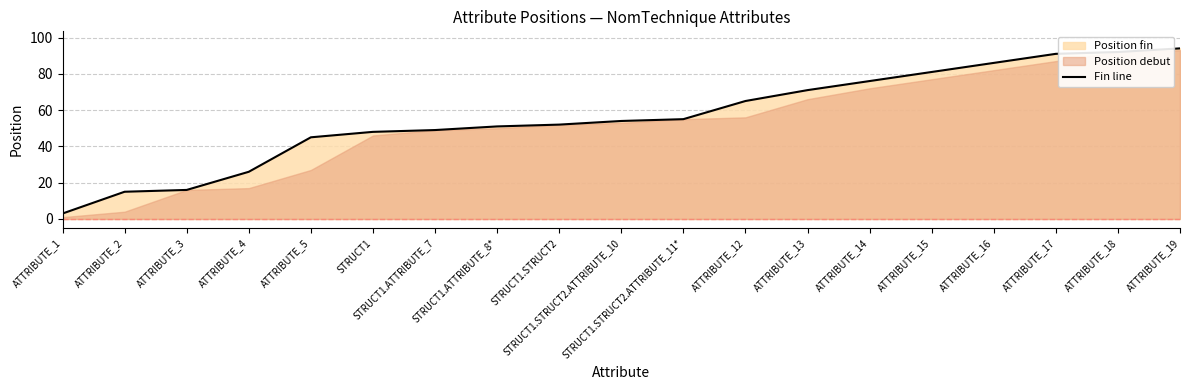

Which has a higher value, ATTRIBUTE_19 or STRUCT1?

ATTRIBUTE_19